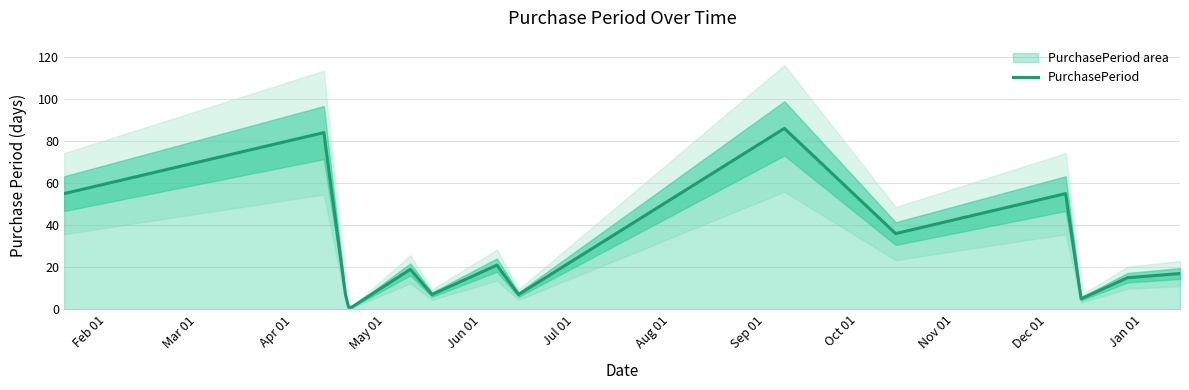

How many series are shown in this chart?

1